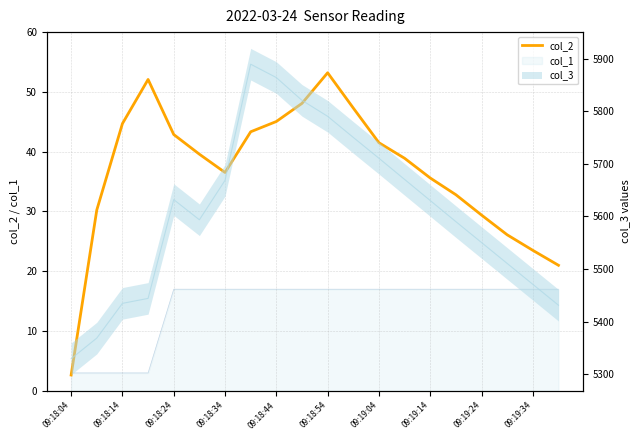

Read the value at 09:19:04.

41.5